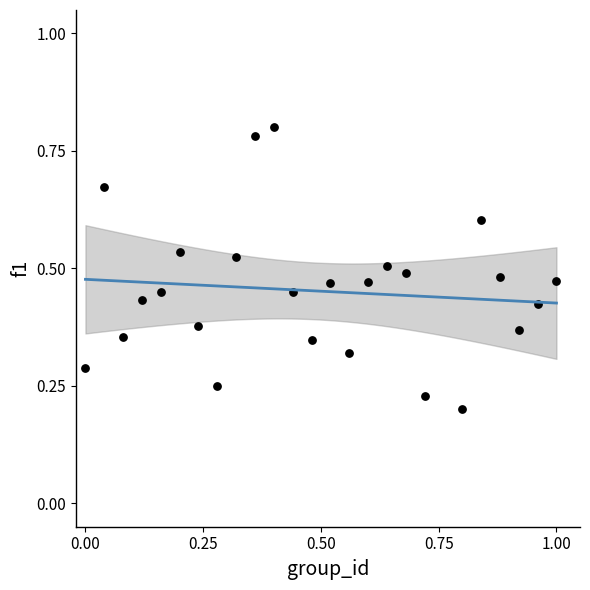

What is the range of Y values (max minus min)?

0.6